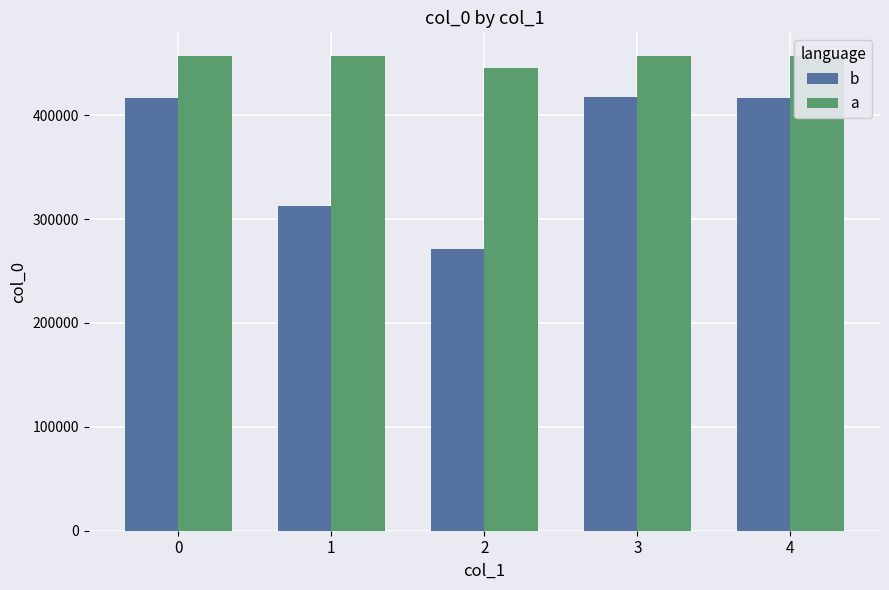

What value does the a series have at 1, to the nearest 50?

456700